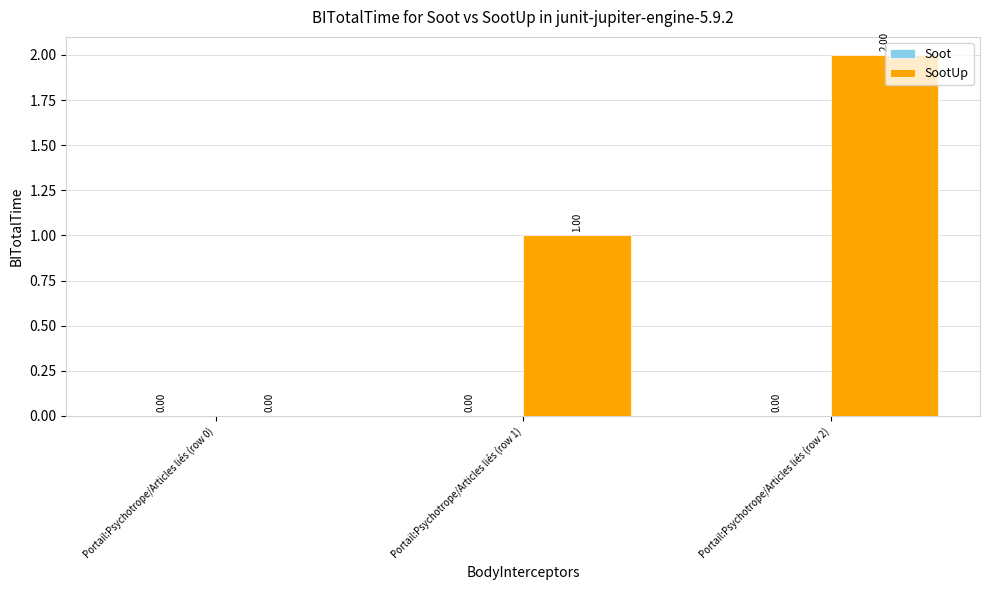

What is the maximum value shown in the chart?

2